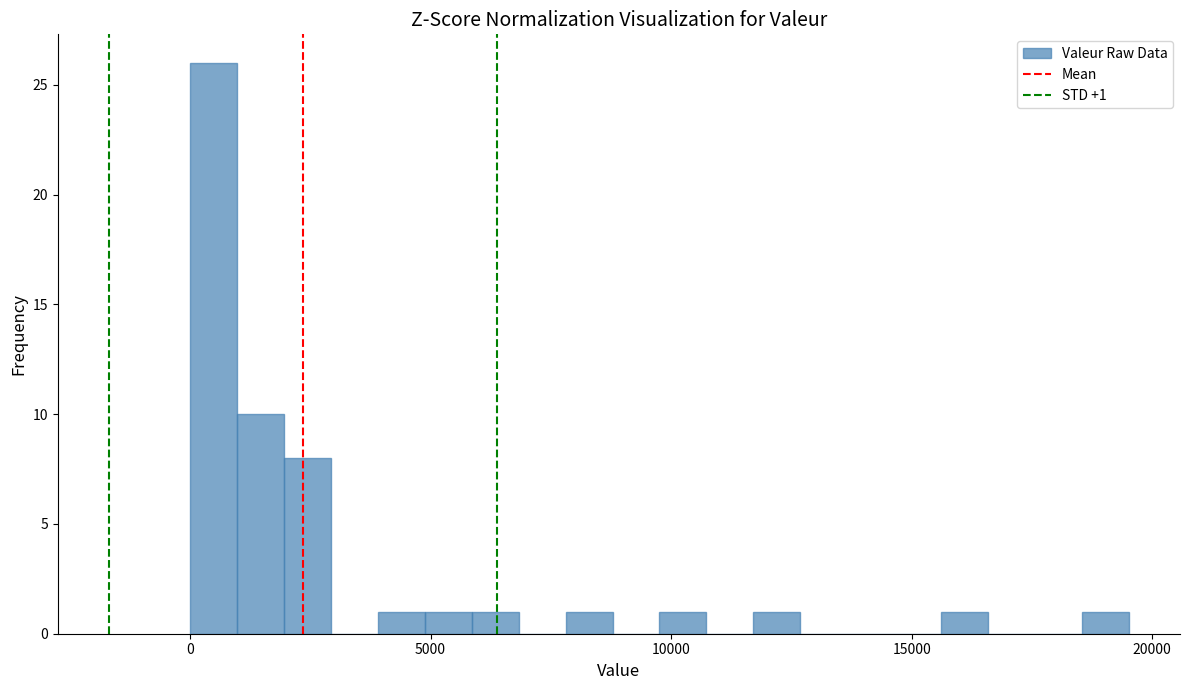

Read against the x-axis, roughly where is the centre of the tallest bar?

500